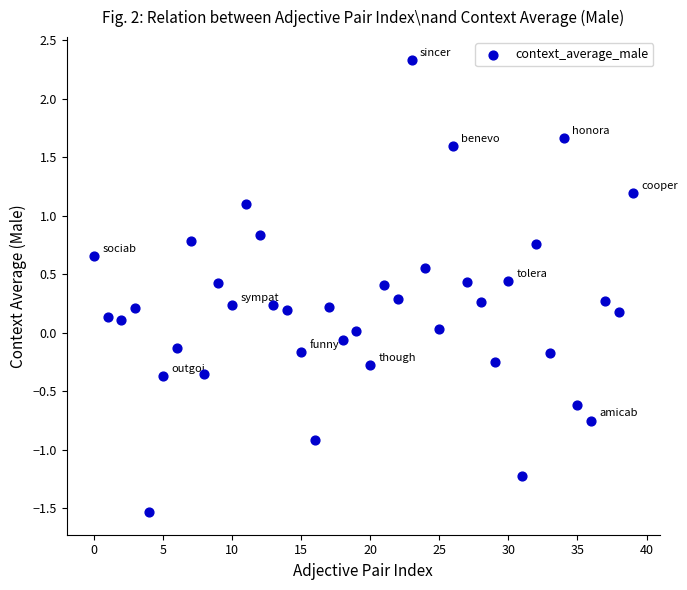

What is the range of Y values (max minus min)?

3.9